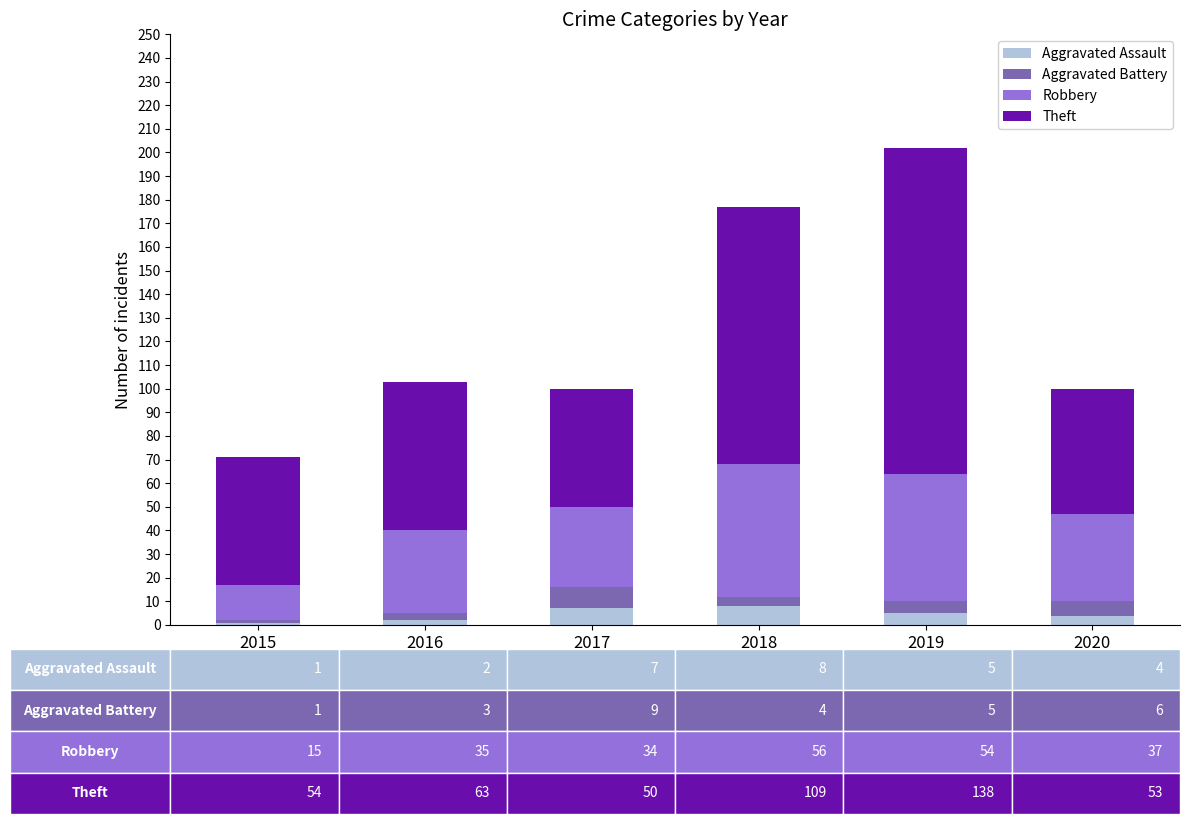

Count the number of categories in the chart.

6